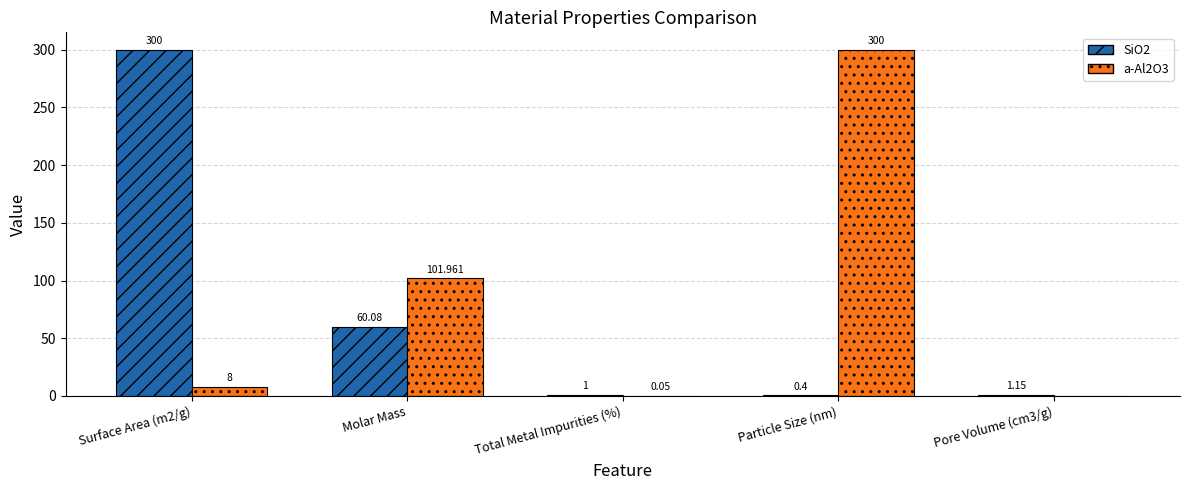

Where is SiO2 nearest to the value 150?

Molar Mass